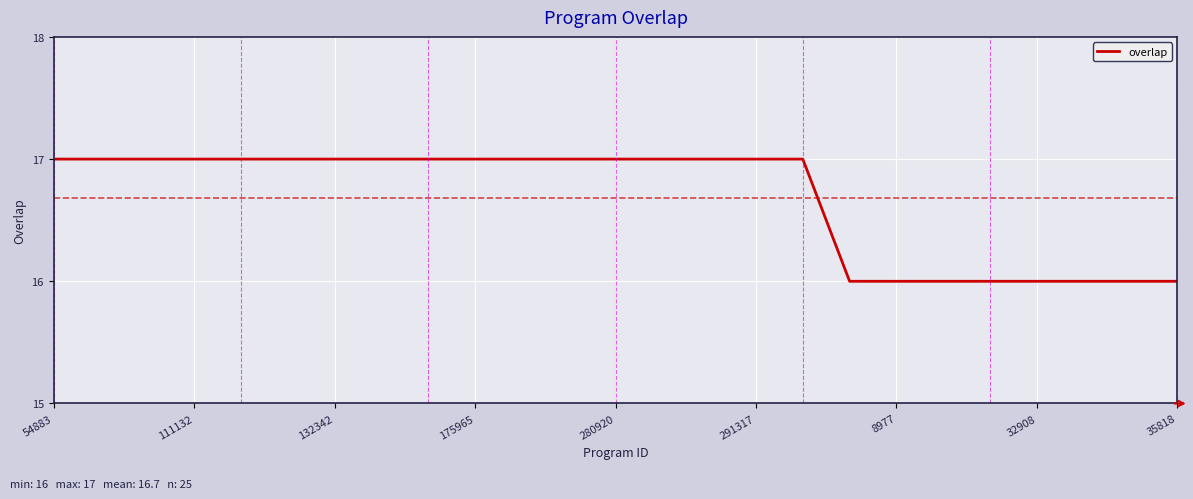

What is the minimum value shown in the chart?

16